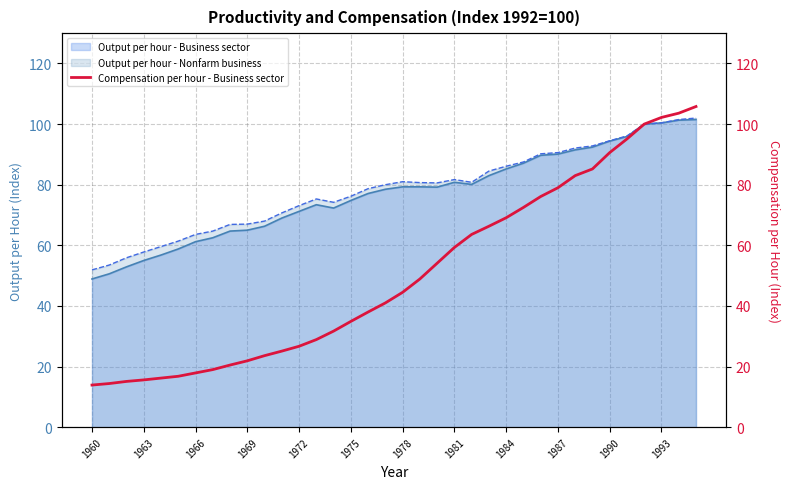

The Output per hour - Nonfarm business series shows 53.1 at 1990. True or false?

False